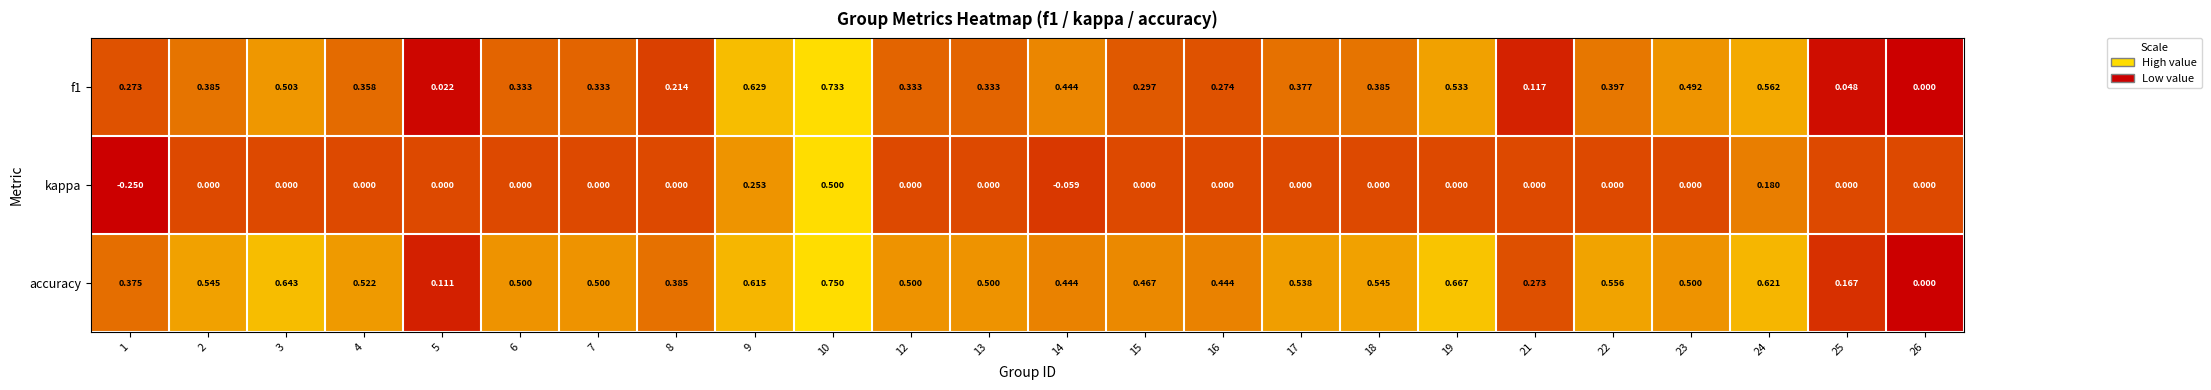

Between 24 and 26, which series saw the biggest shift?

accuracy